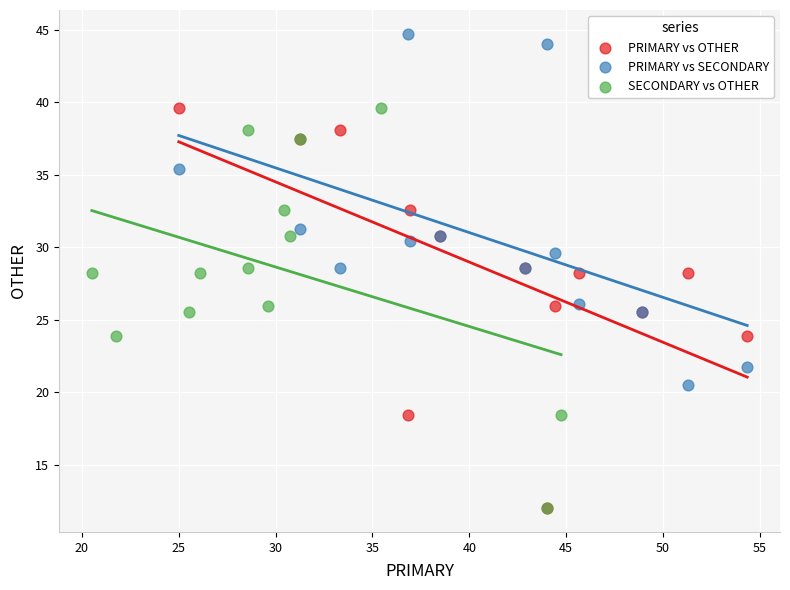

Which series reaches the maximum Y coordinate?

PRIMARY vs SECONDARY